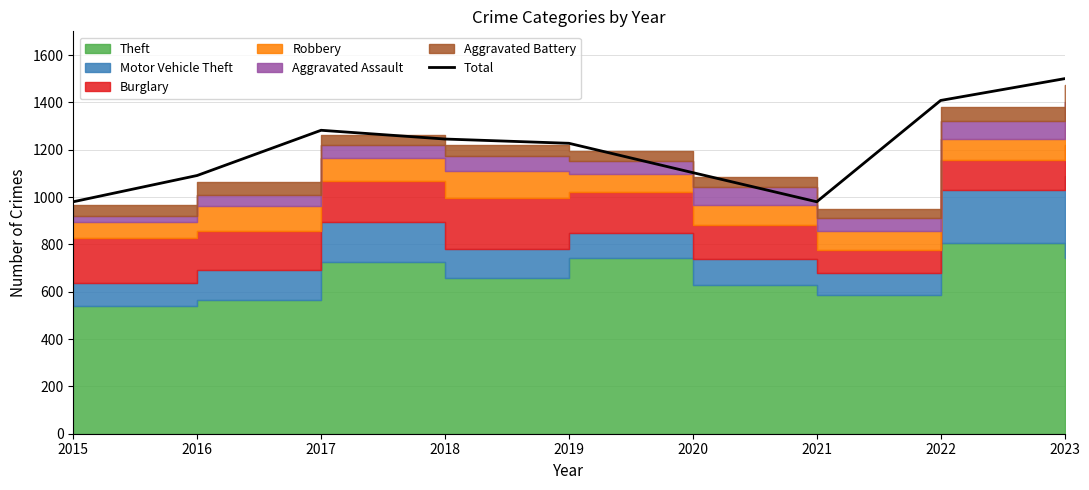

True or false: the data shows 1408 at 2022.

True